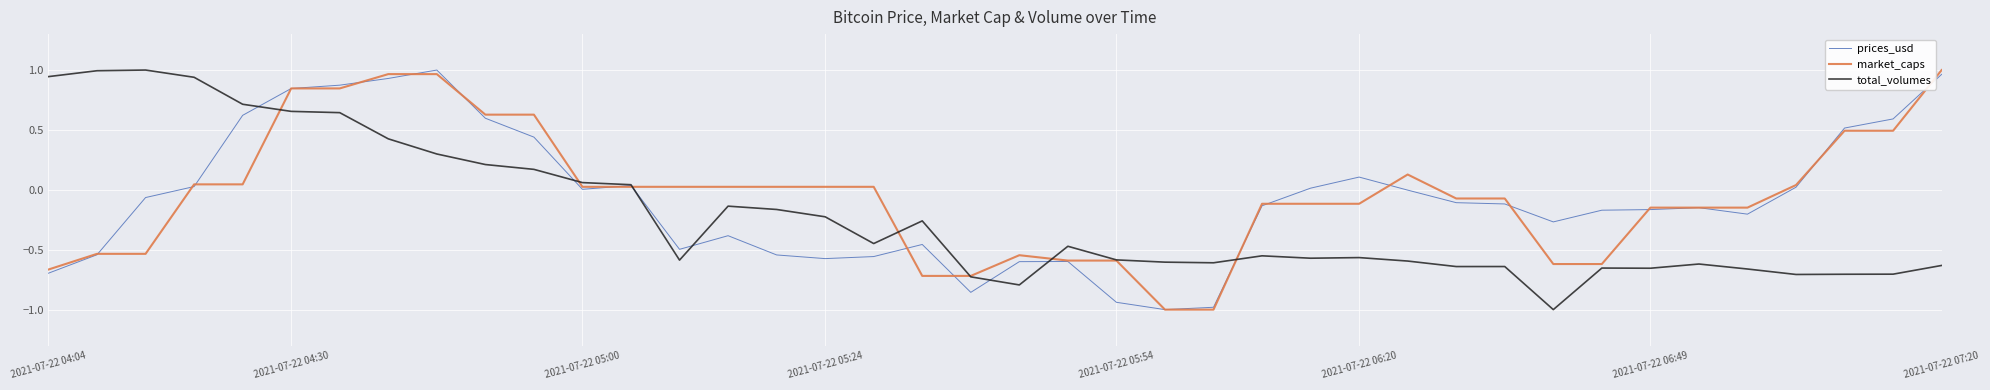

What is the smallest value displayed?

-1.0